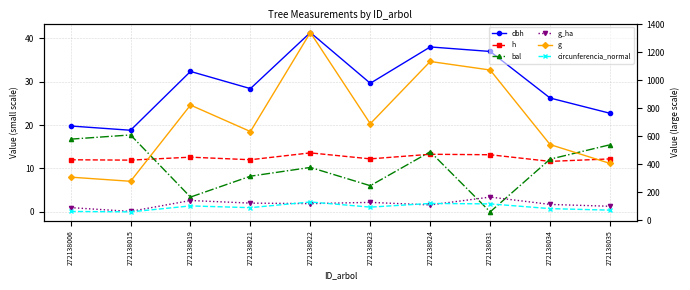

How many values in the circunferencia_normal series are below 93?

5